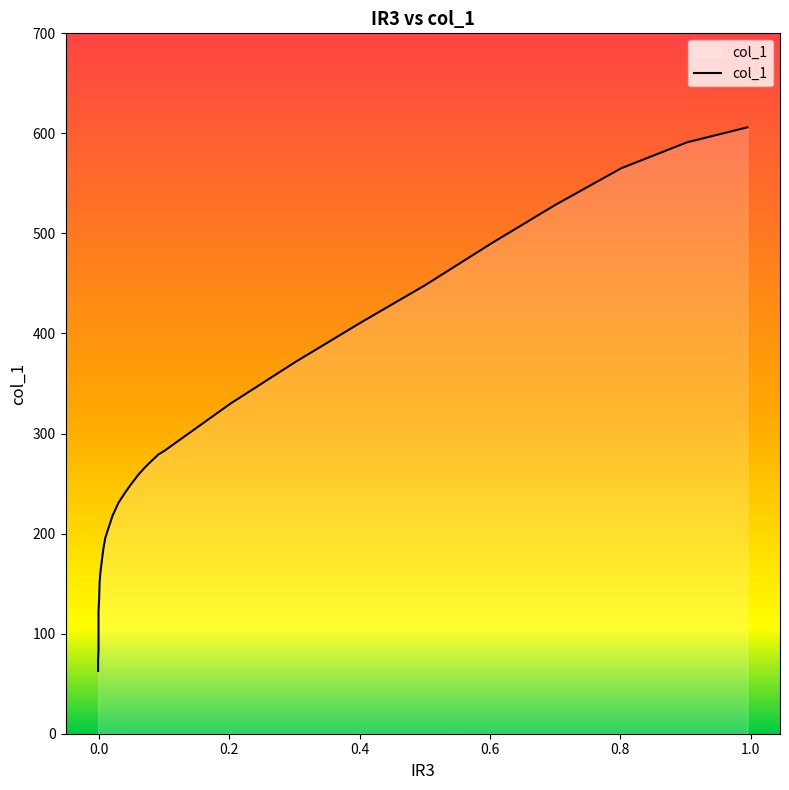

Does the chart display data point markers on the line(s)?

No